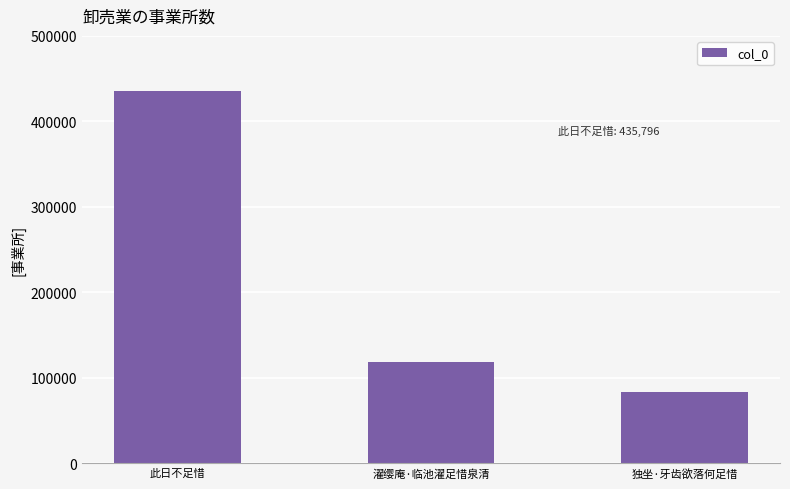

What is the change in value from 此日不足惜 to 独坐·牙齿欲落何足惜?

-352551